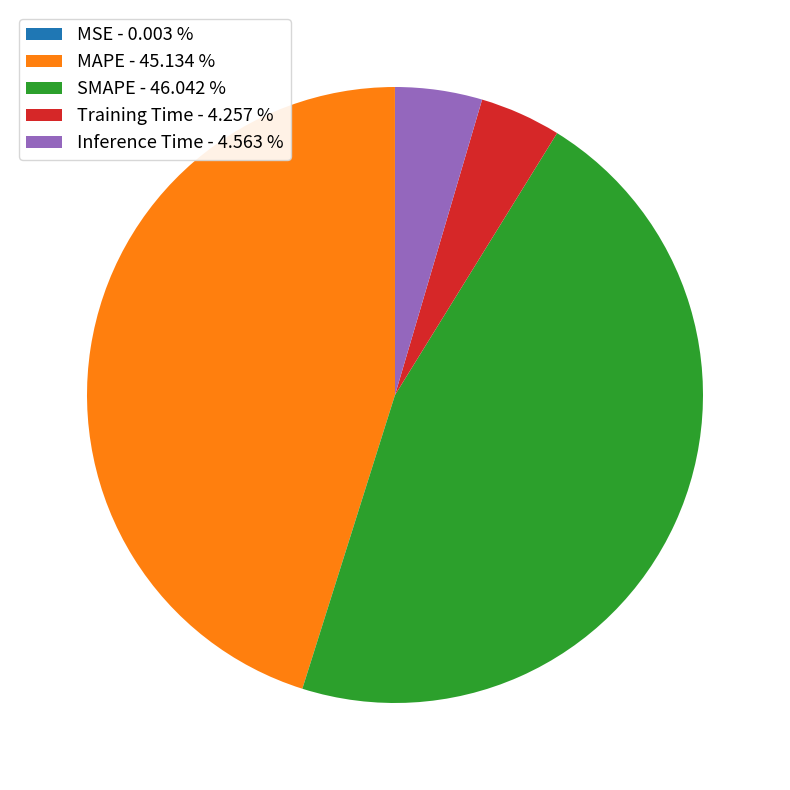

Is there any slice that represents more than half of the pie?

No